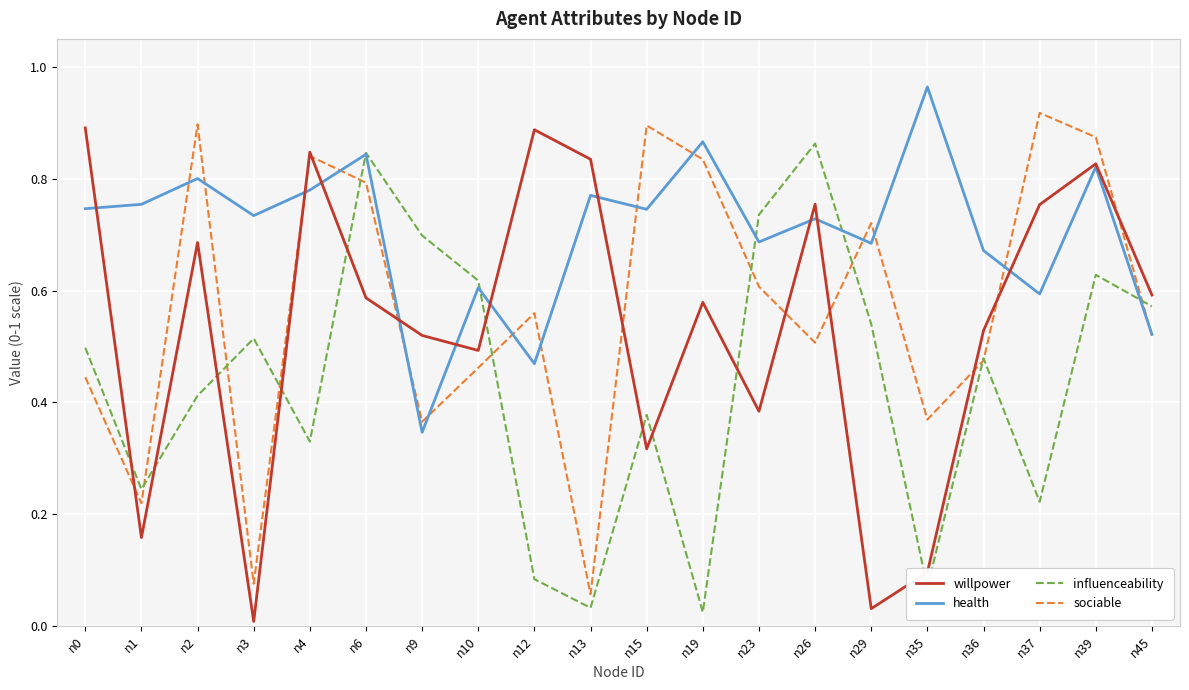

The value of health at n1 is 0.8. True or false?

True